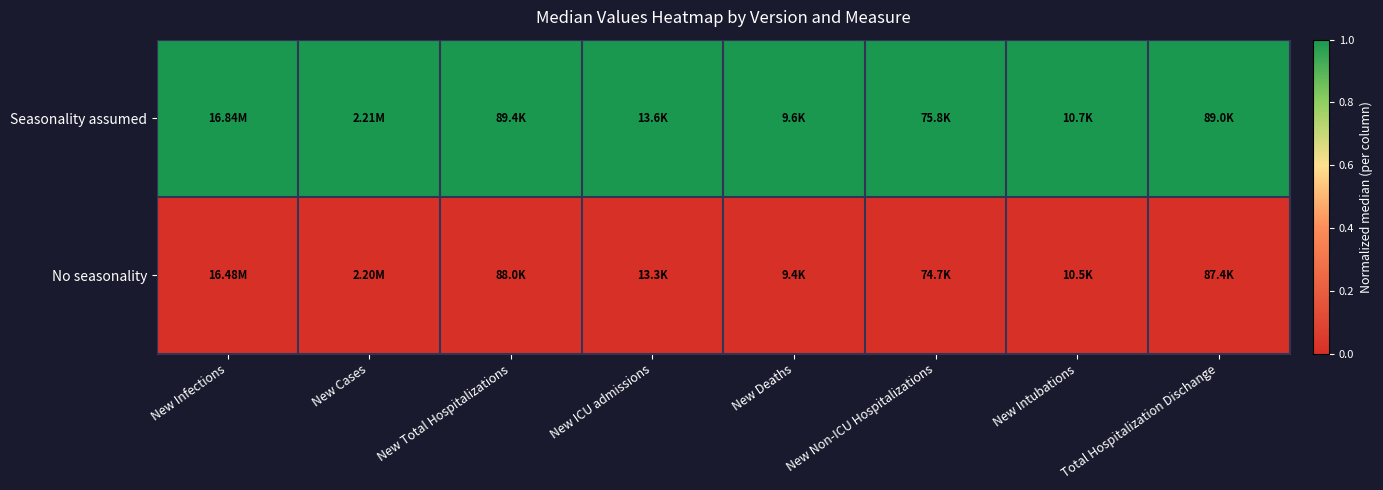

Rank the series by their average value, from lowest to highest.

No seasonality, Seasonality assumed